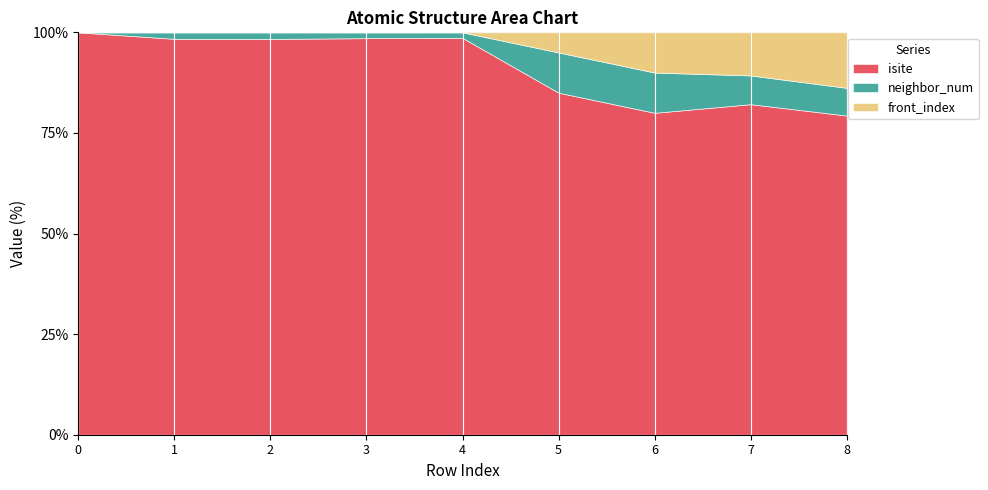

True or false: isite and neighbor_num intersect in this chart.

False